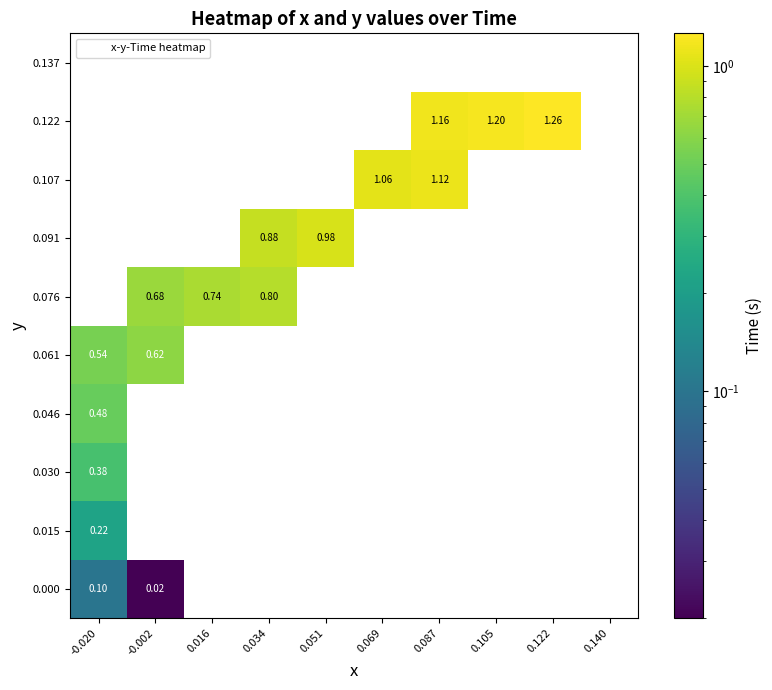

Is the value of 0.061 at 0.087 greater than the value of 0.015 at -0.020?

No